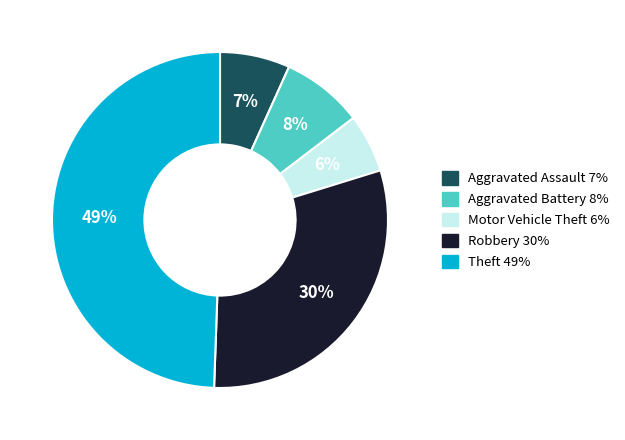

Is it true that Robbery is 30% of the pie?

True